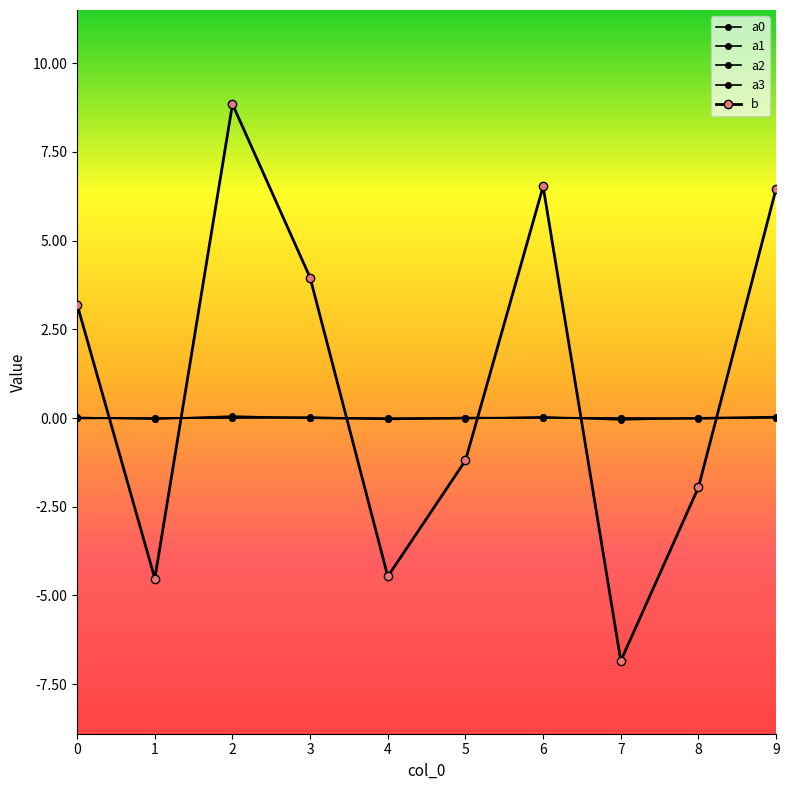

What is the maximum value shown in the chart?

8.8